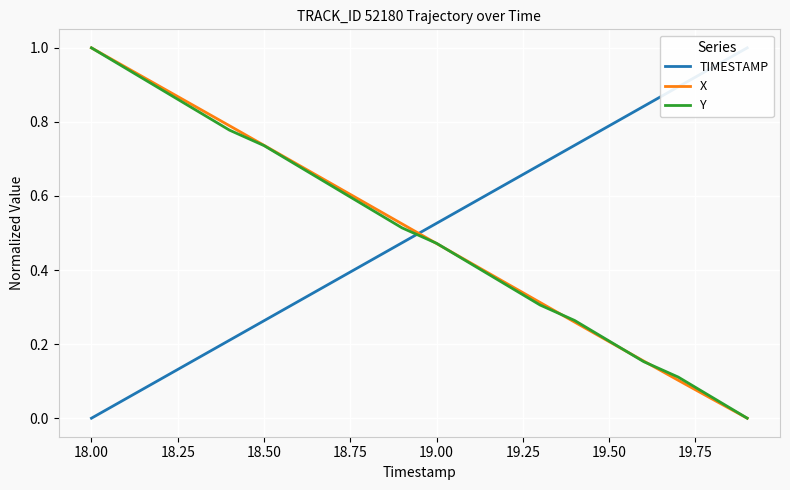

Which category has the highest value in the X series?

18.00